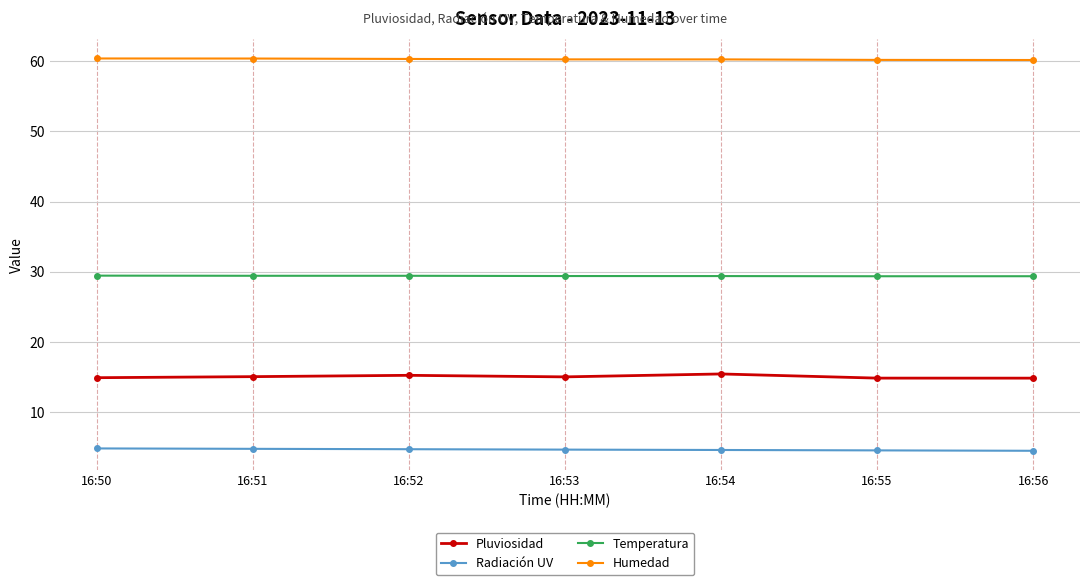

True or false: Humedad has a value of 104.3 at 16:55.

False